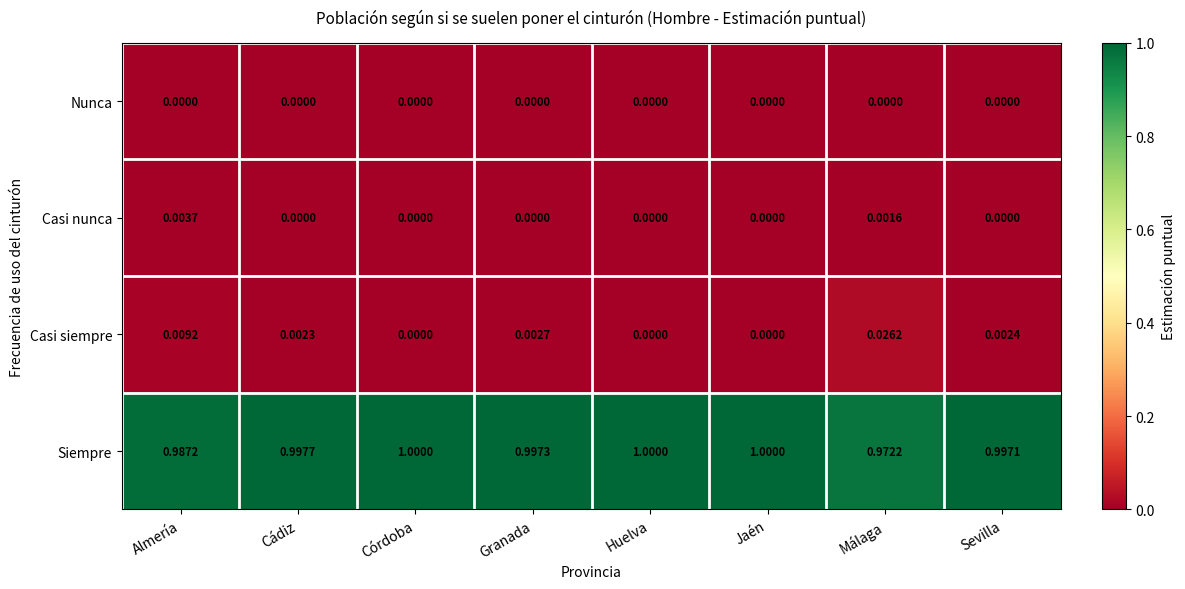

At which category is the sum across all series the highest?

Almería